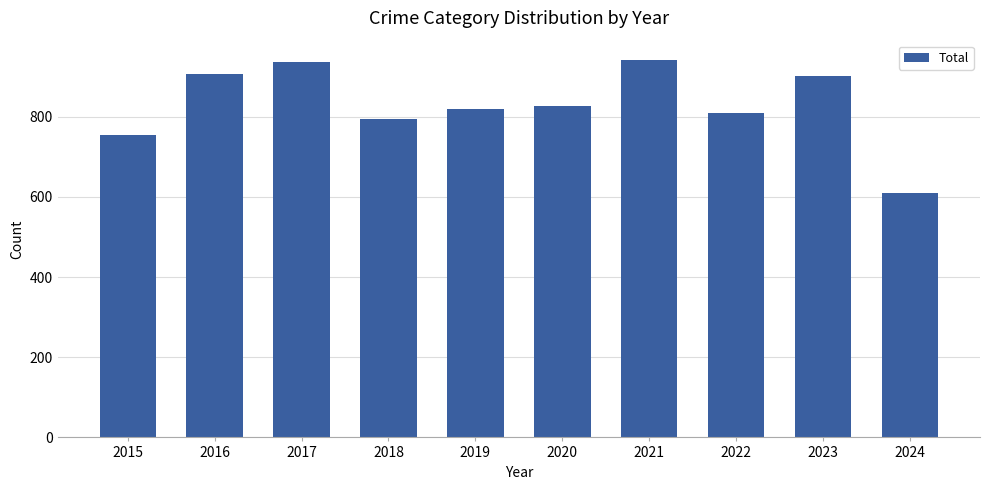

What is the approximate value at 2020, to the nearest 50?

850